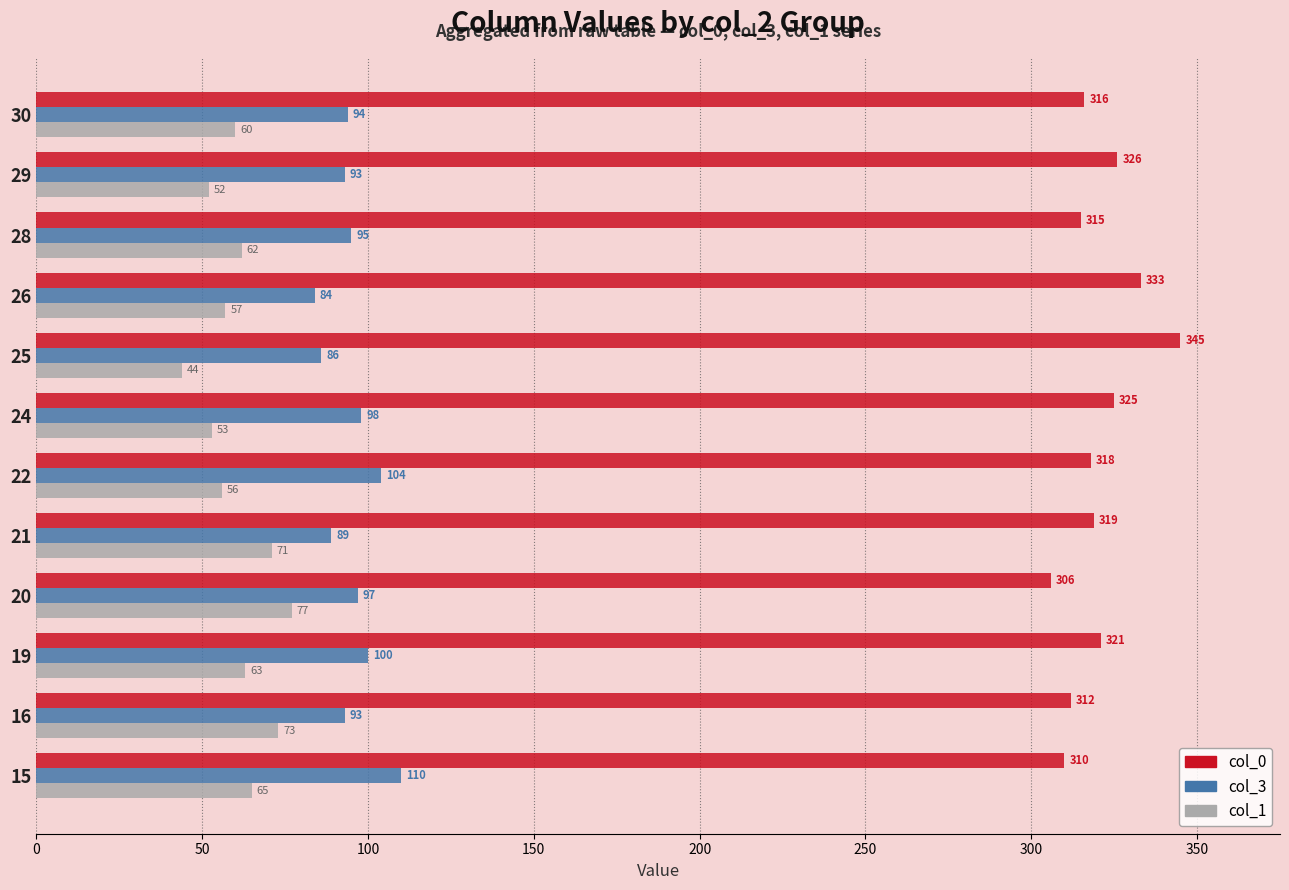

Between 24 and 30, which series saw the biggest shift?

col_0